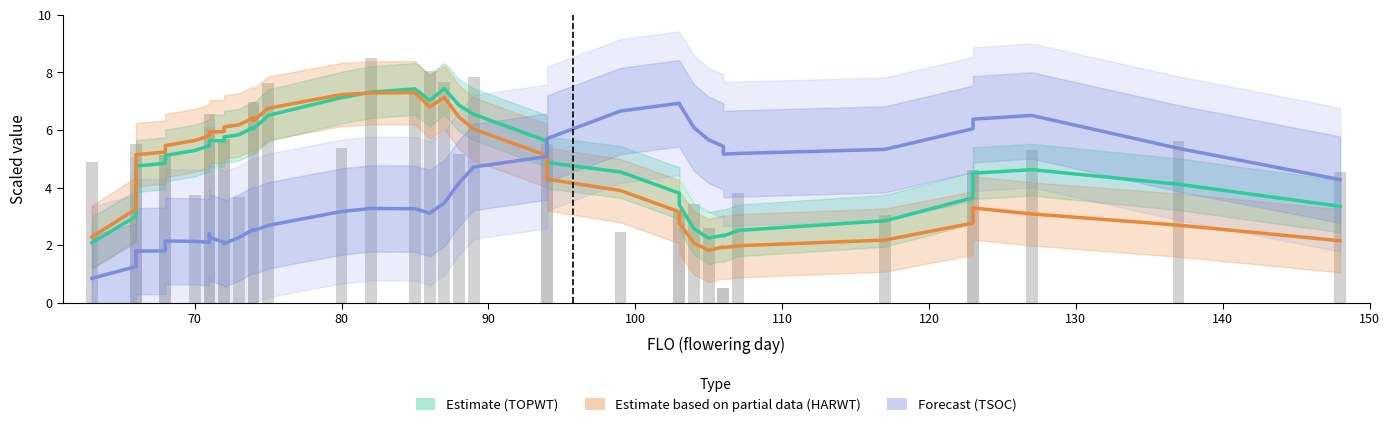

Which series has the largest range (max minus min)?

Forecast (TSOC)